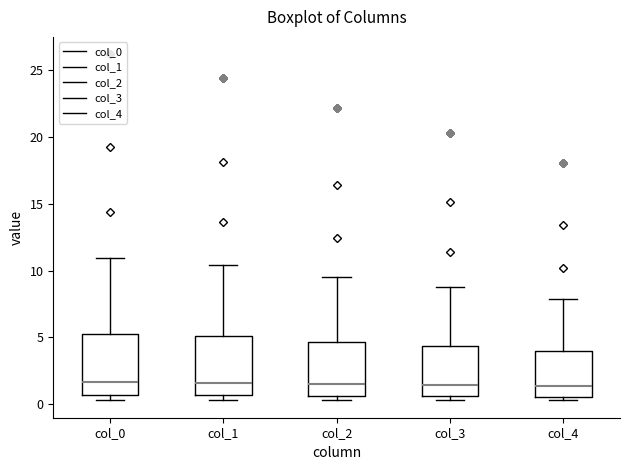

Reading left to right, transcribe this box plot: for each box, give where its median line is, the range the box spans, and where its two whiskers end, as read against the y-axis. The values are not printed on the chart, so give them approximately, as read against the axis.

col_0: median 1.5, box 0.5 to 5.5, whiskers 0.5 (just below the box's lower edge) to 11.0
col_1: median 1.5, box 0.5 to 5.0, whiskers 0.5 (just below the box's lower edge) to 10.5
col_2: median 1.5, box 0.5 to 4.5, whiskers 0.5 (just below the box's lower edge) to 9.5
col_3: median 1.5, box 0.5 to 4.5, whiskers 0.5 (just below the box's lower edge) to 9.0
col_4: median 1.5, box 0.5 to 4.0, whiskers 0.5 (just below the box's lower edge) to 8.0